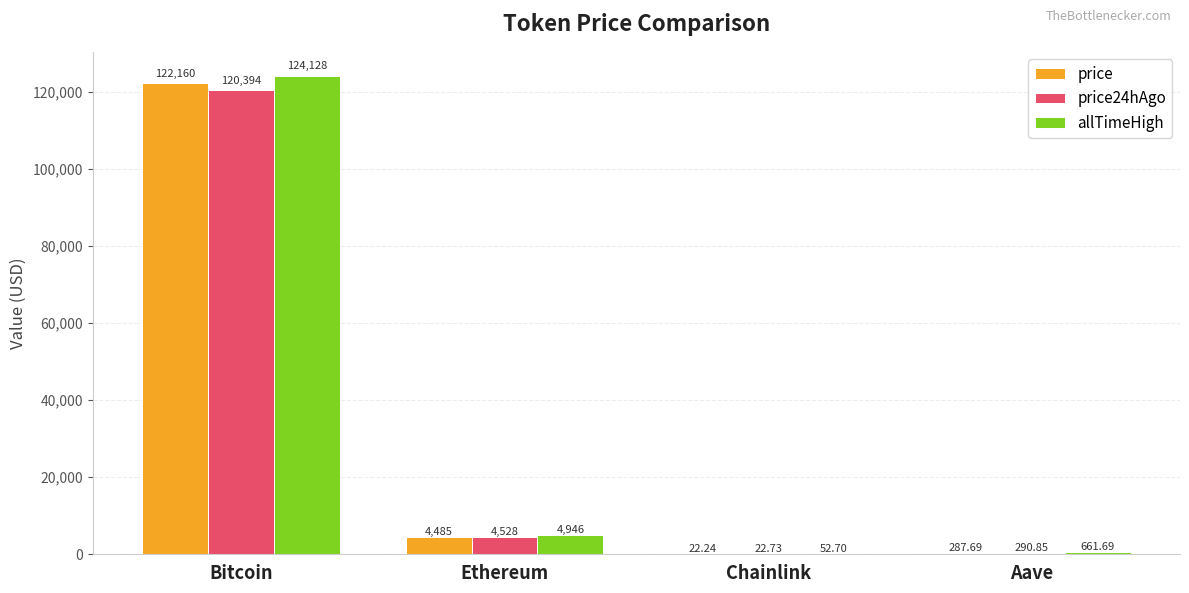

What is the difference between the price values at Chainlink and Bitcoin?

122137.8